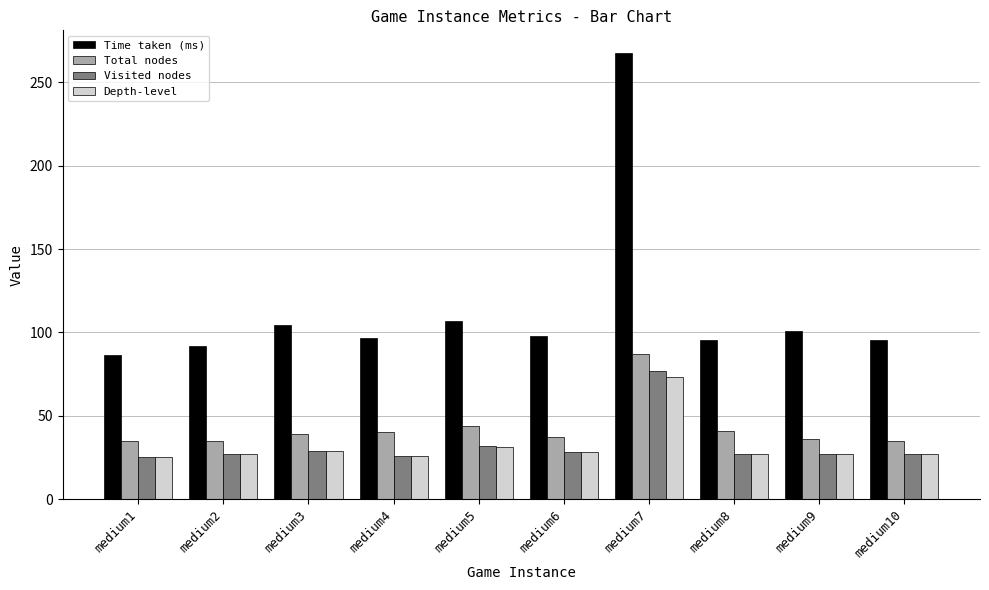

The value of Time taken (ms) at medium8 is 38.0. True or false?

False